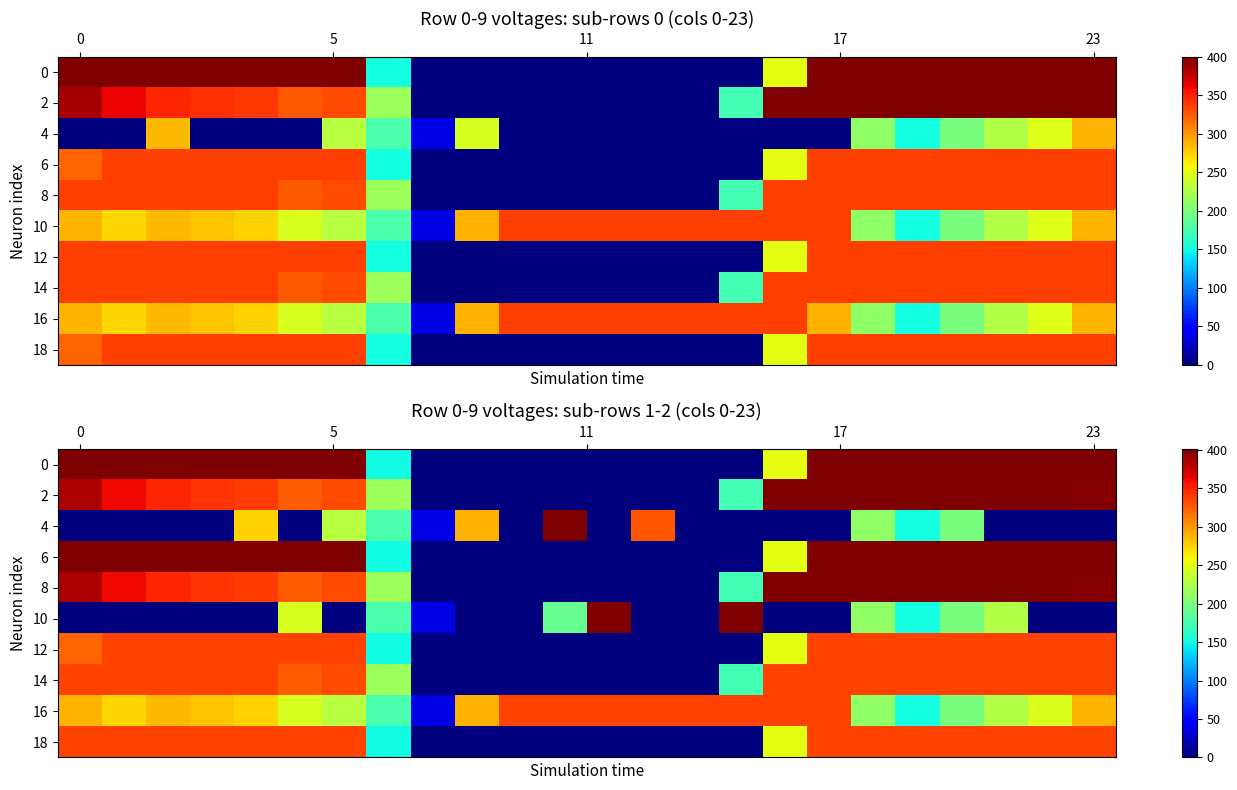

How many data points in 10 are above 0?

10